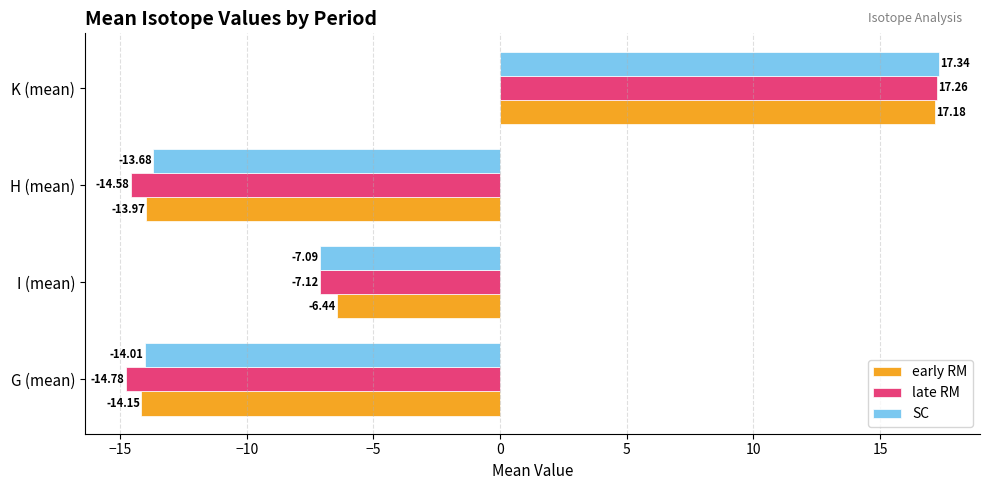

How many data points does each series have?

4